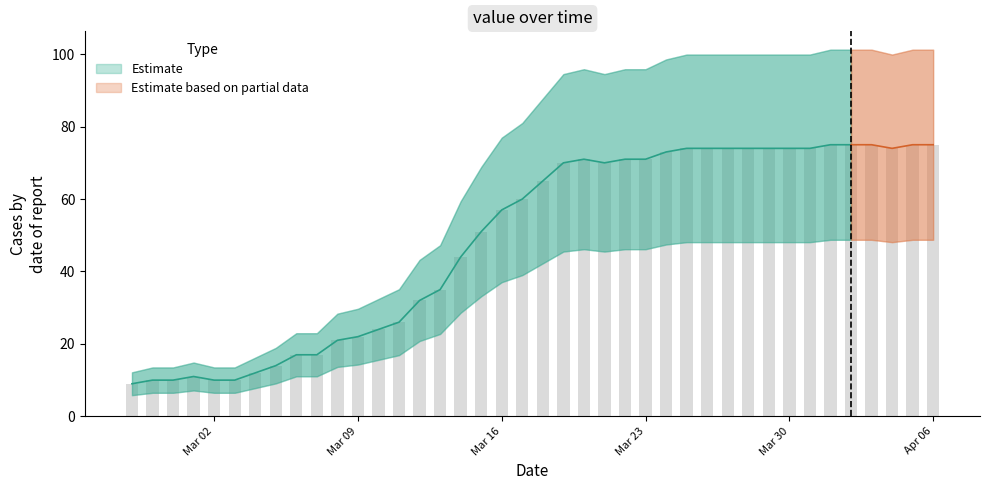

Reading left to right, transcribe all the data shown in this chart.

2020-02-27=9	2020-02-28=10	2020-02-29=10	2020-03-01=11	2020-03-02=10	2020-03-03=10	2020-03-04=12	2020-03-05=14	2020-03-06=17	2020-03-07=17	2020-03-08=21	2020-03-09=22	2020-03-10=24	2020-03-11=26	2020-03-12=32	2020-03-13=35	2020-03-14=44	2020-03-15=51	2020-03-16=57	2020-03-17=60	2020-03-18=65	2020-03-19=70	2020-03-20=71	2020-03-21=70	2020-03-22=71	2020-03-23=71	2020-03-24=73	2020-03-25=74	2020-03-26=74	2020-03-27=74	2020-03-28=74	2020-03-29=74	2020-03-30=74	2020-03-31=74	2020-04-01=75	2020-04-02=75	2020-04-03=75	2020-04-04=74	2020-04-05=75	2020-04-06=75